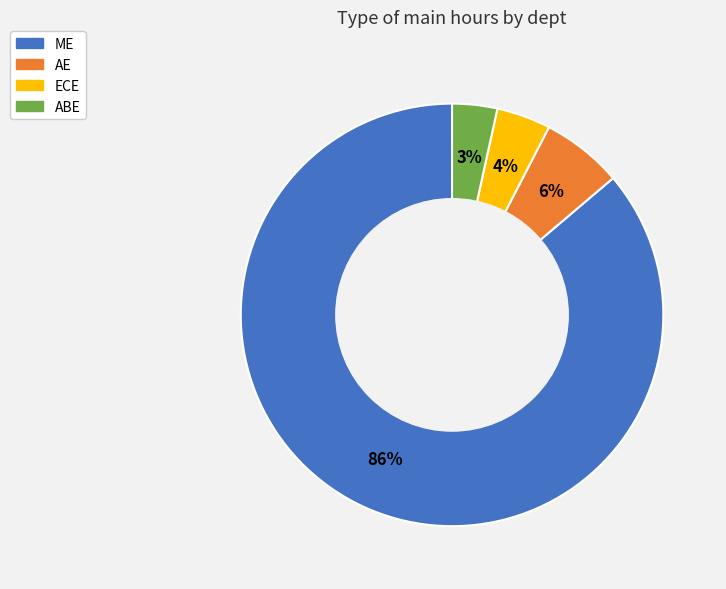

Rank the categories by value from highest to lowest.

ME, AE, ECE, ABE